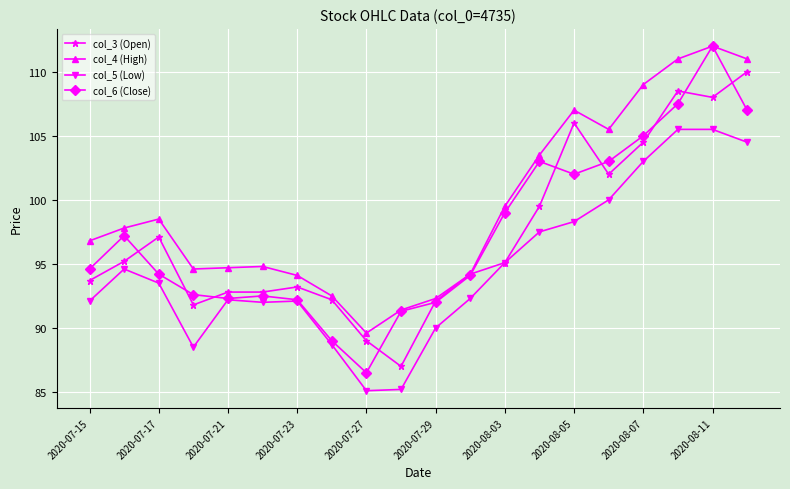

What is the value of the col_3 (Open) point at the 1st from the left?

93.7